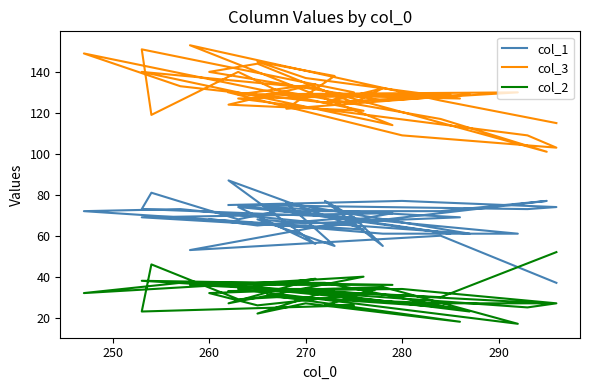

What is the maximum value for col_3?

153